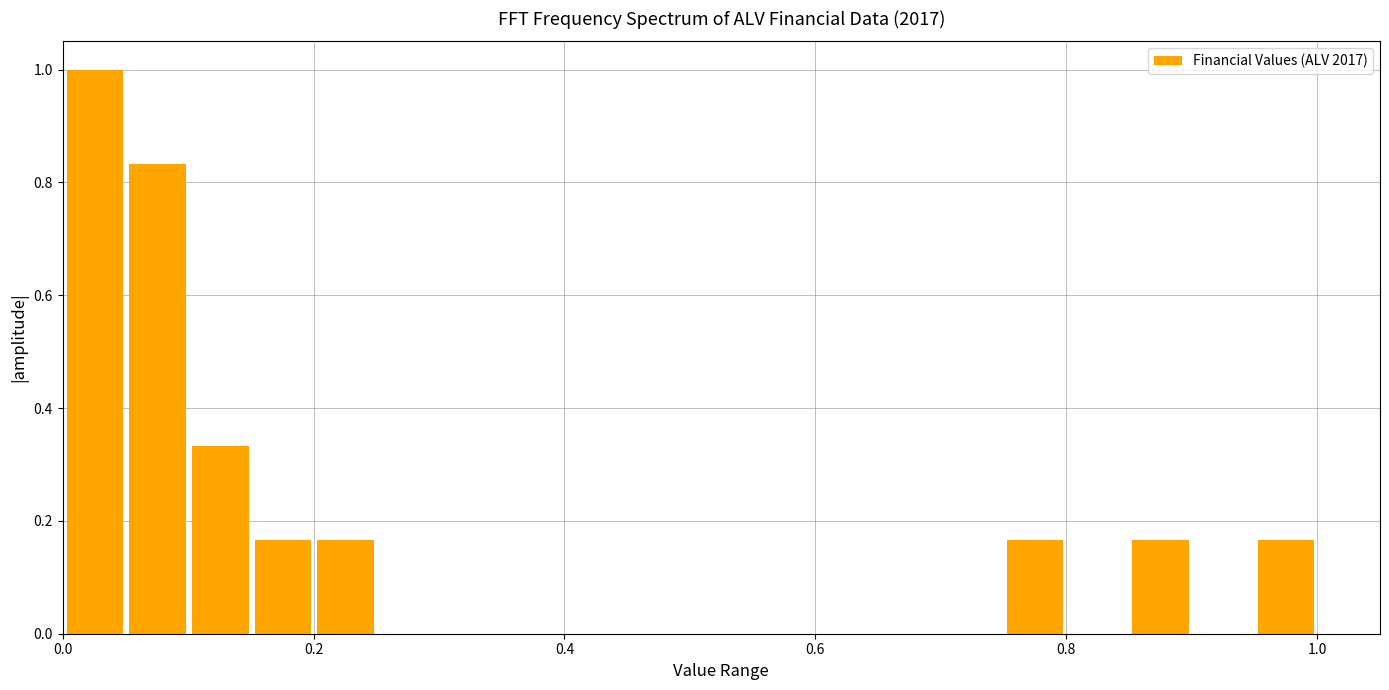

Read against the x-axis, roughly where is the centre of the tallest bar?

0.02